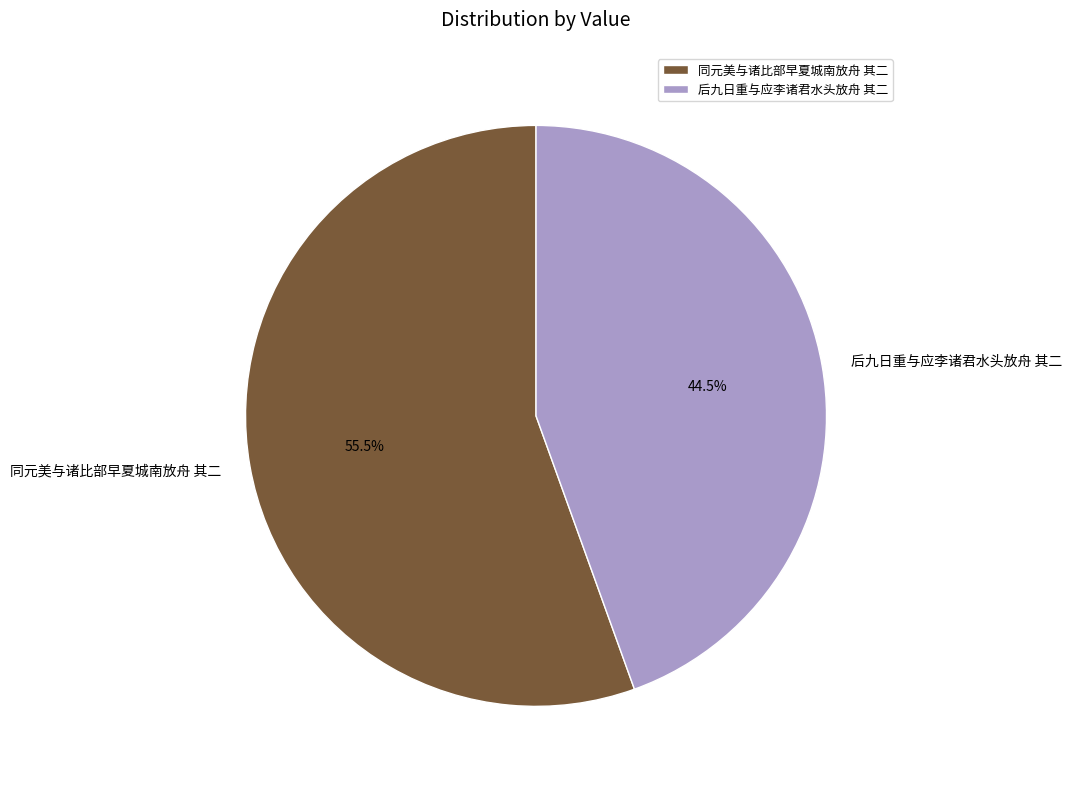

Do 同元美与诸比部早夏城南放舟 其二 and 后九日重与应李诸君水头放舟 其二 together represent more than half of the pie?

Yes